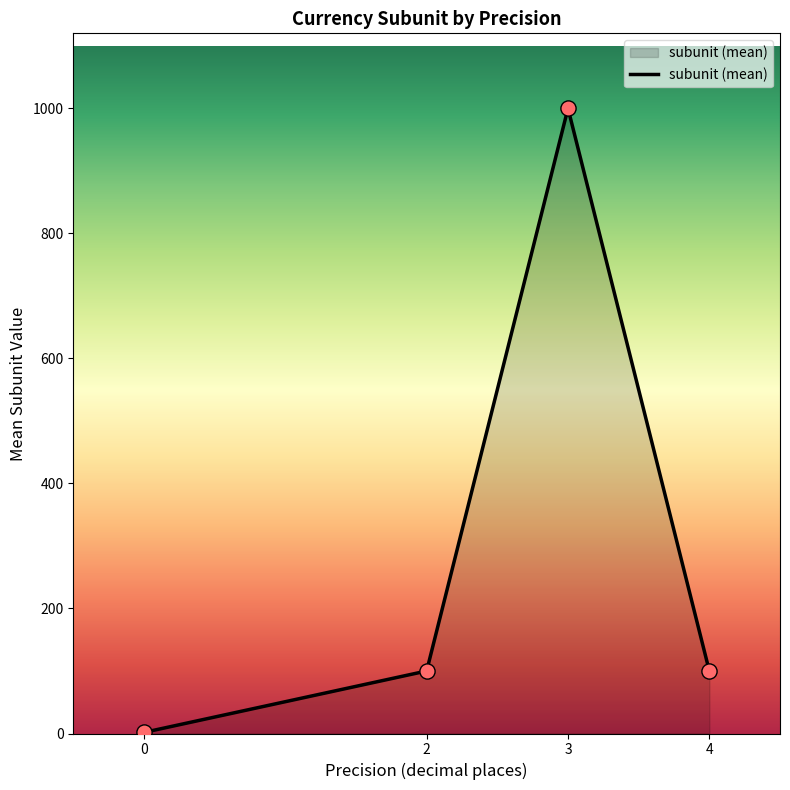

What is the ratio of the value at 3 to the value at 2?

10.0